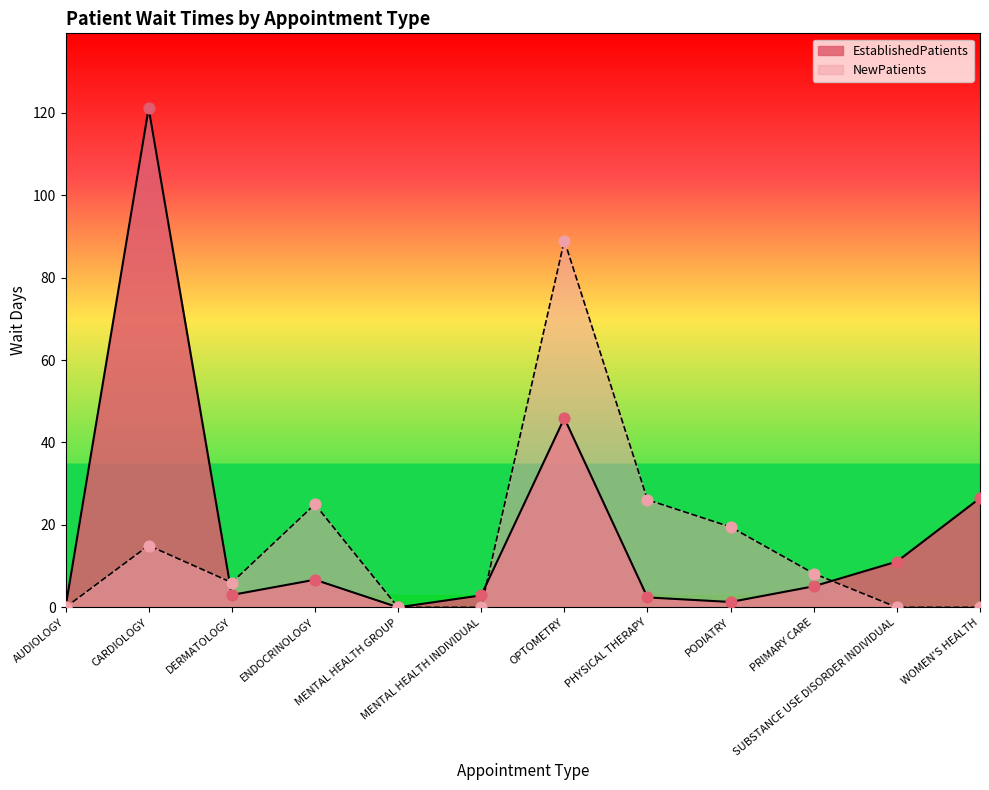

Which series has the largest total across all categories?

EstablishedPatients